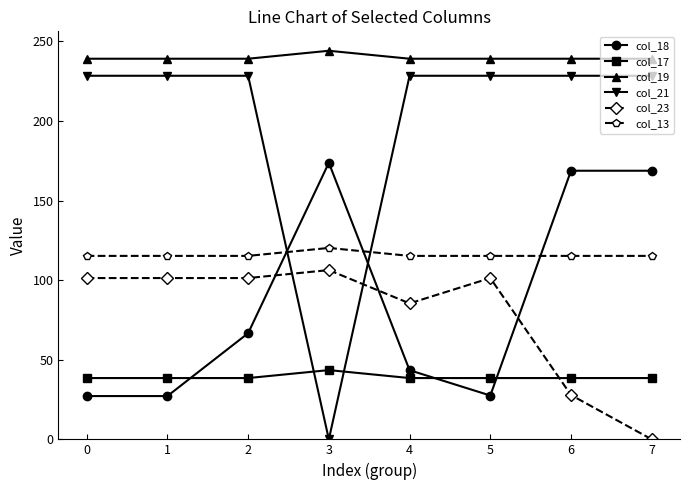

List the series in order of their peak value, highest first.

col_19, col_21, col_18, col_13, col_23, col_17